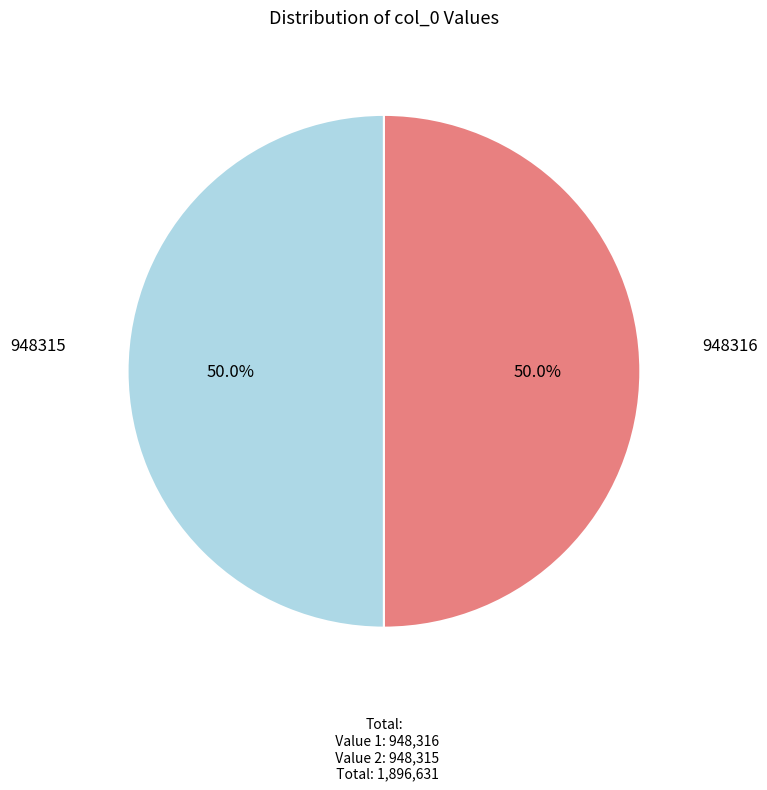

Count the number of slices in the pie.

2